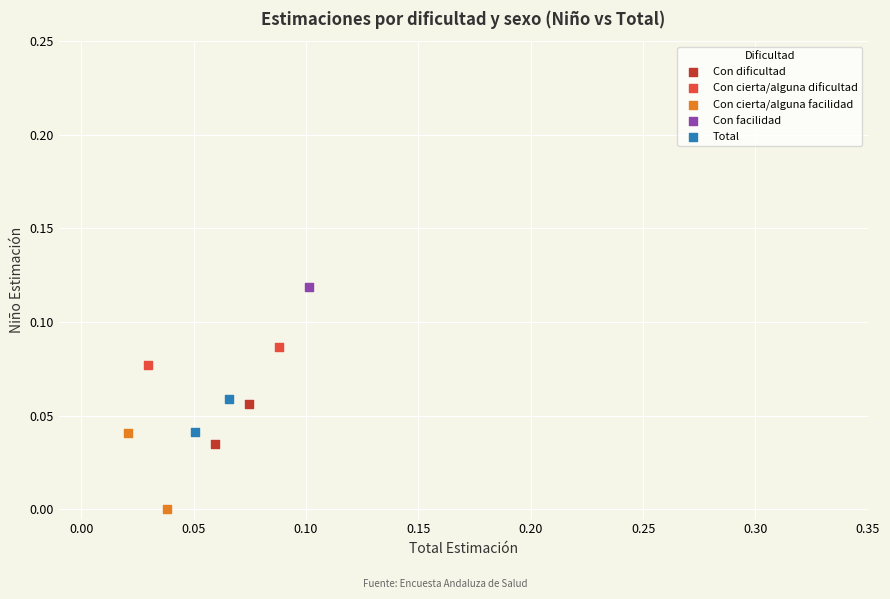

Which series reaches the maximum Y coordinate?

Con facilidad